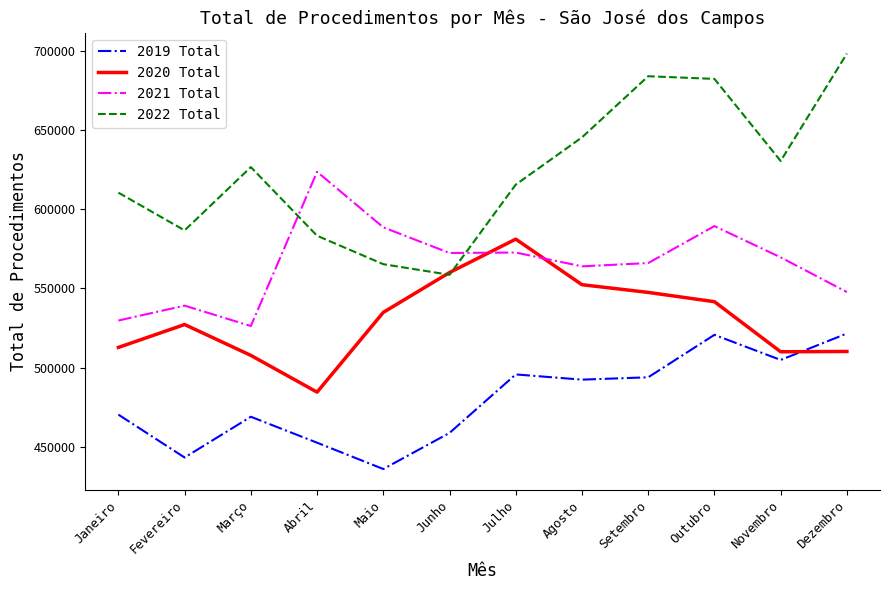

What is the highest value of the 2019 Total series?

521533